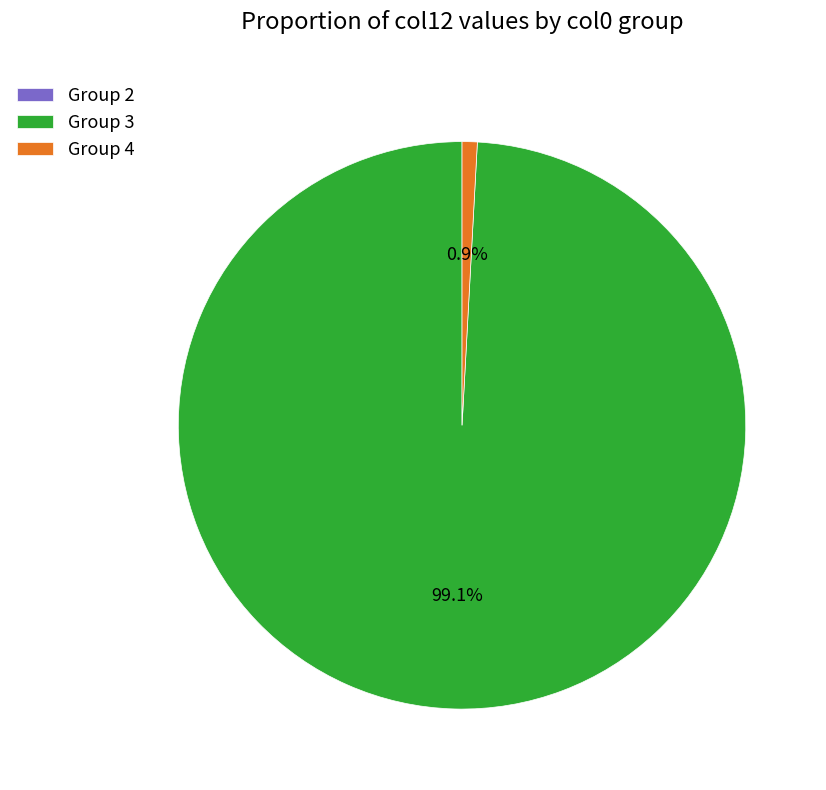

Which category has the biggest portion of the pie?

Group 3